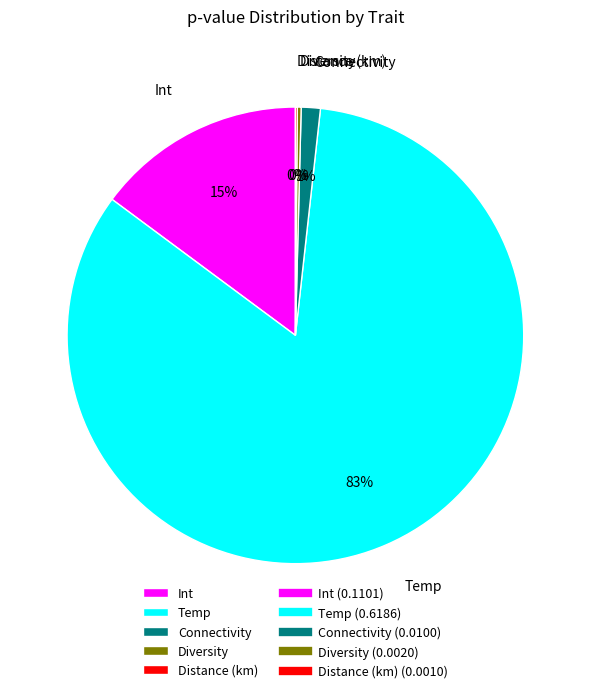

To the nearest percent, what is the average slice percentage?

20%